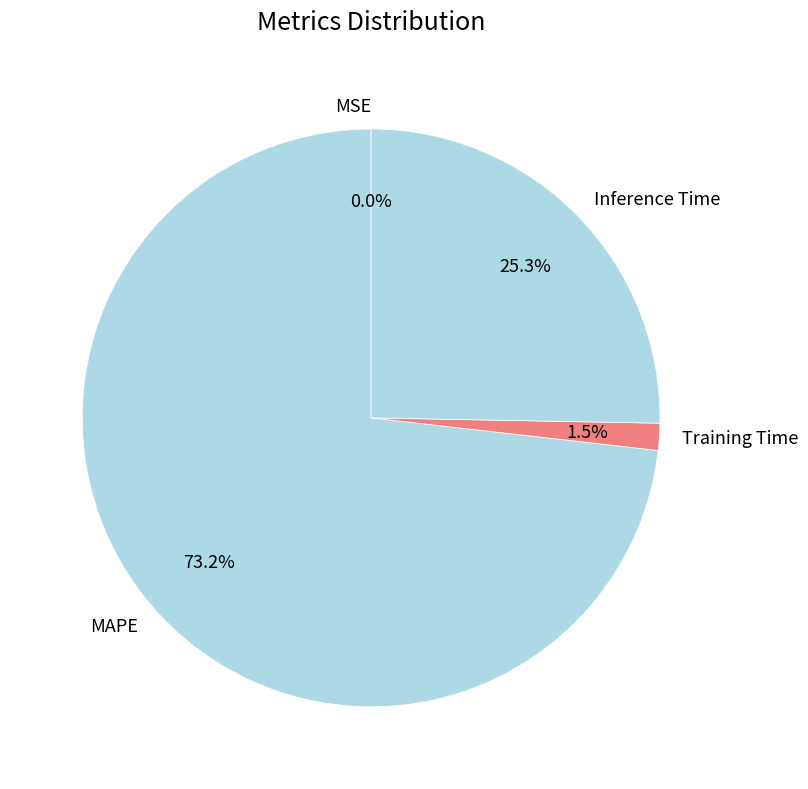

What percentage is NOT represented by MAPE?

26.8%